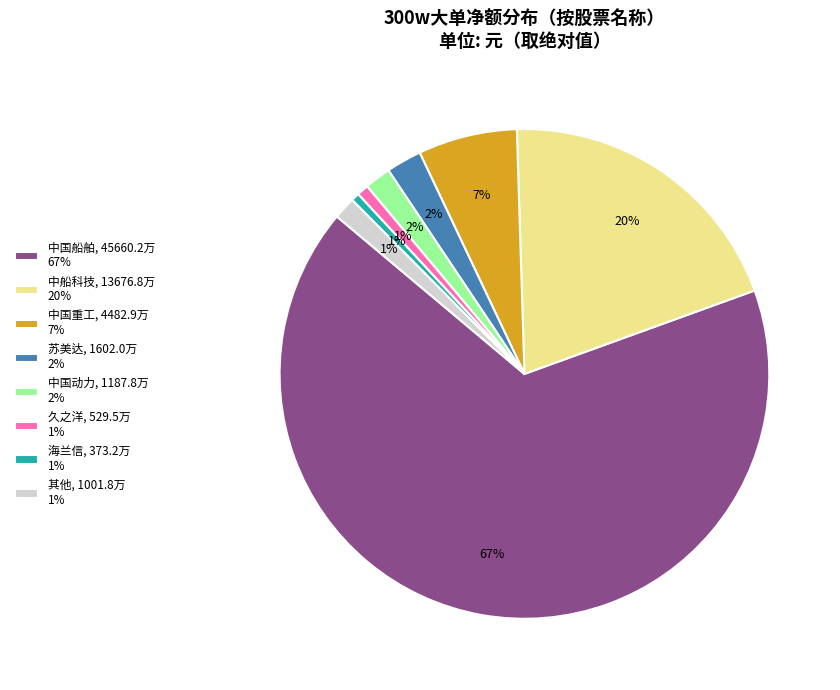

To the nearest percent, what is the average slice percentage?

12%